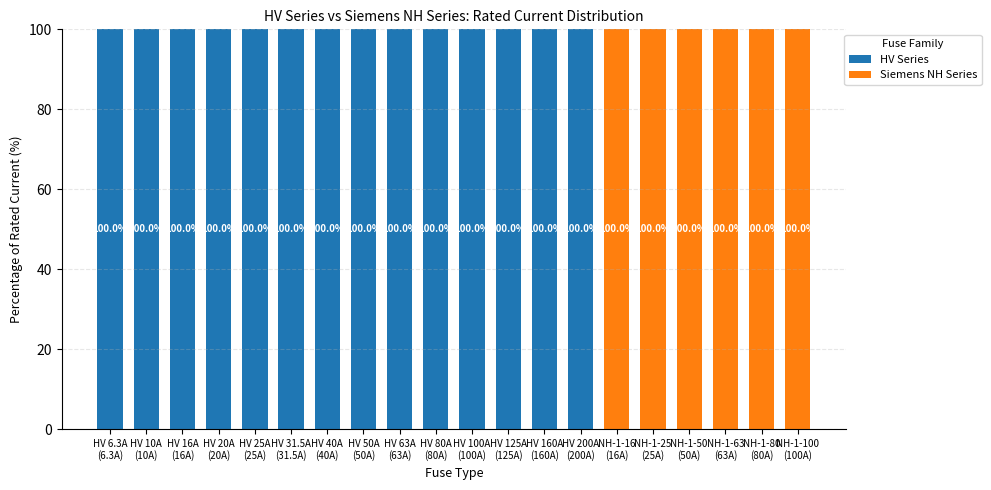

What is the highest value of the HV Series series?

100